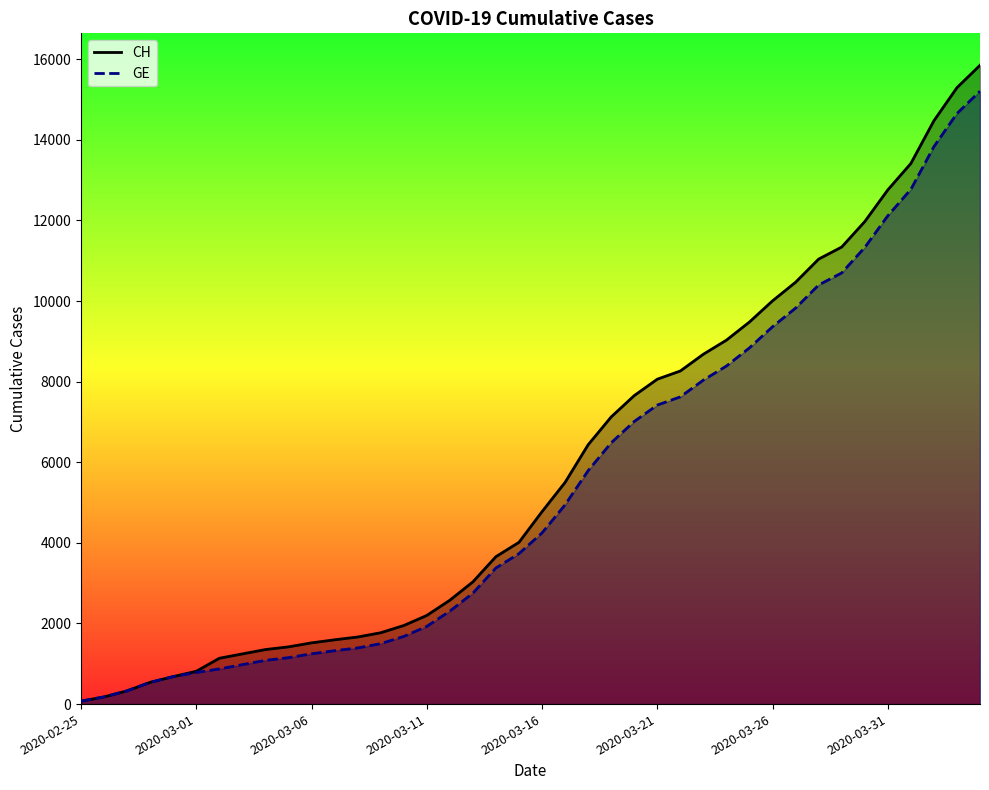

Rank the series by their maximum value, from lowest to highest.

GE, CH